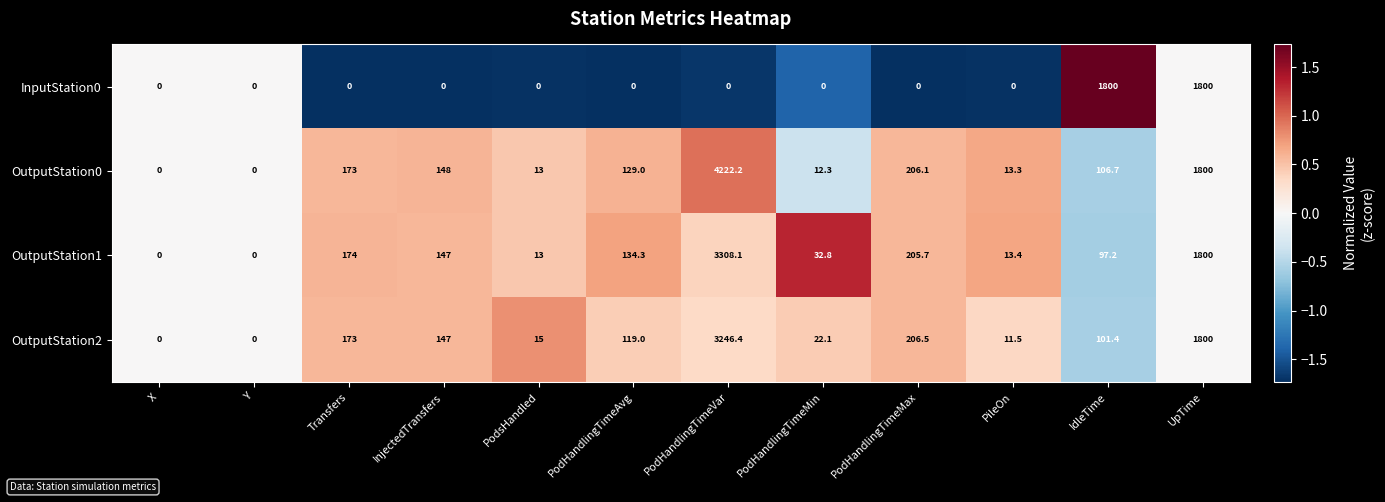

Which series has the largest range (max minus min)?

OutputStation0